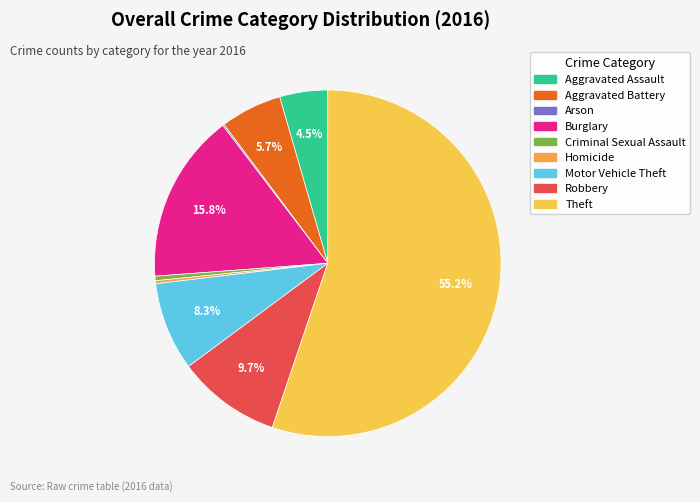

How many segments does this pie chart have?

9